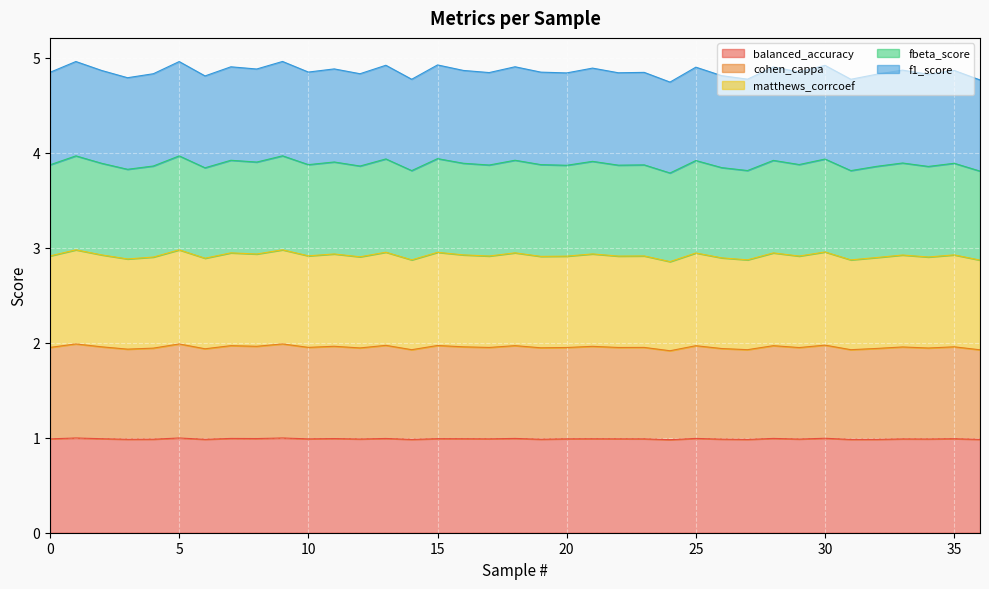

Between 15 and 33, which series saw the biggest shift?

cohen_cappa